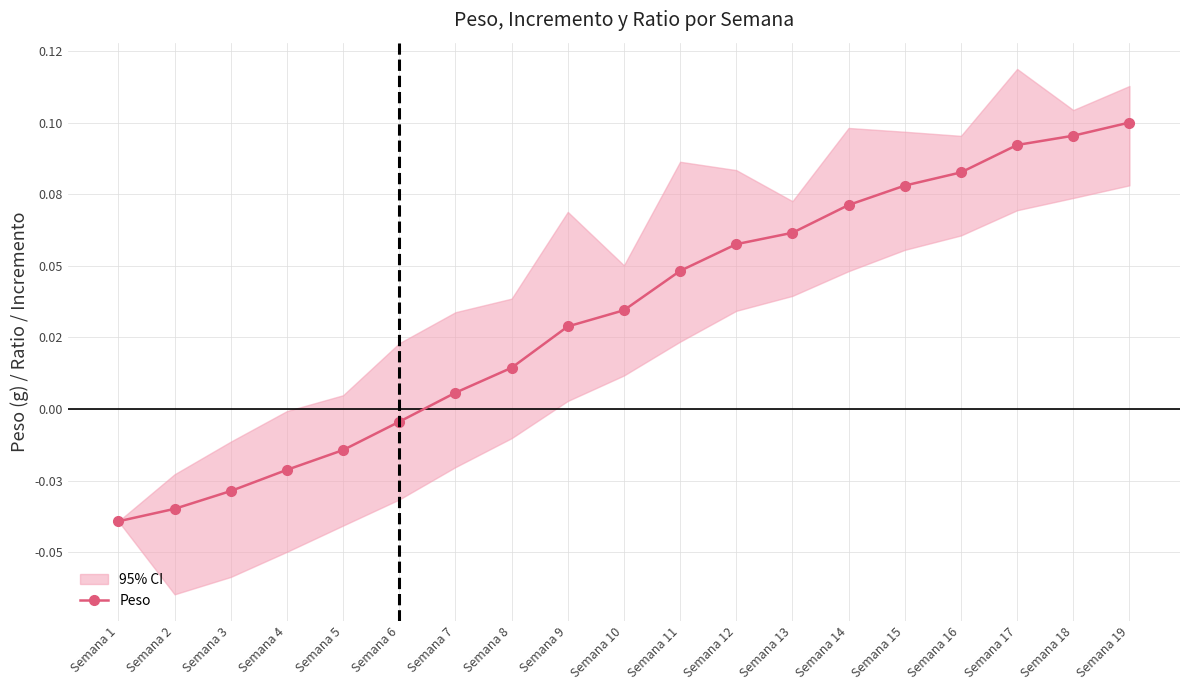

How many series are shown in this chart?

1